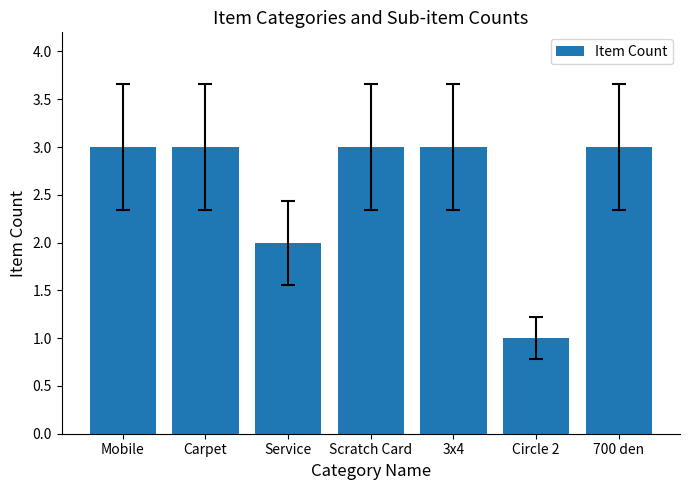

What is the change in value from Circle 2 to 700 den?

+2